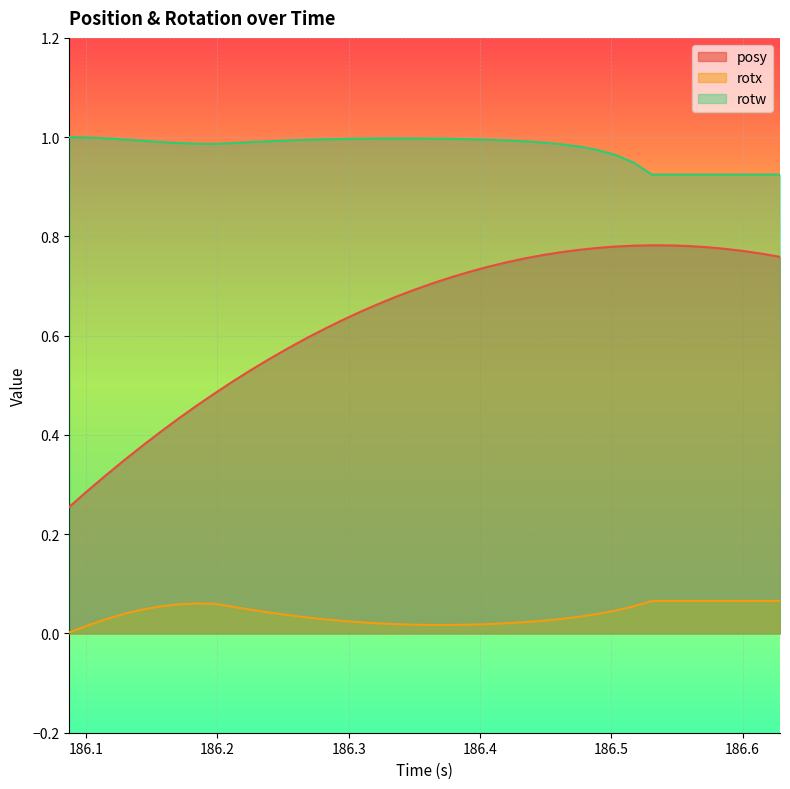

Rank the series by their average value, from highest to lowest.

rotw, posy, rotx